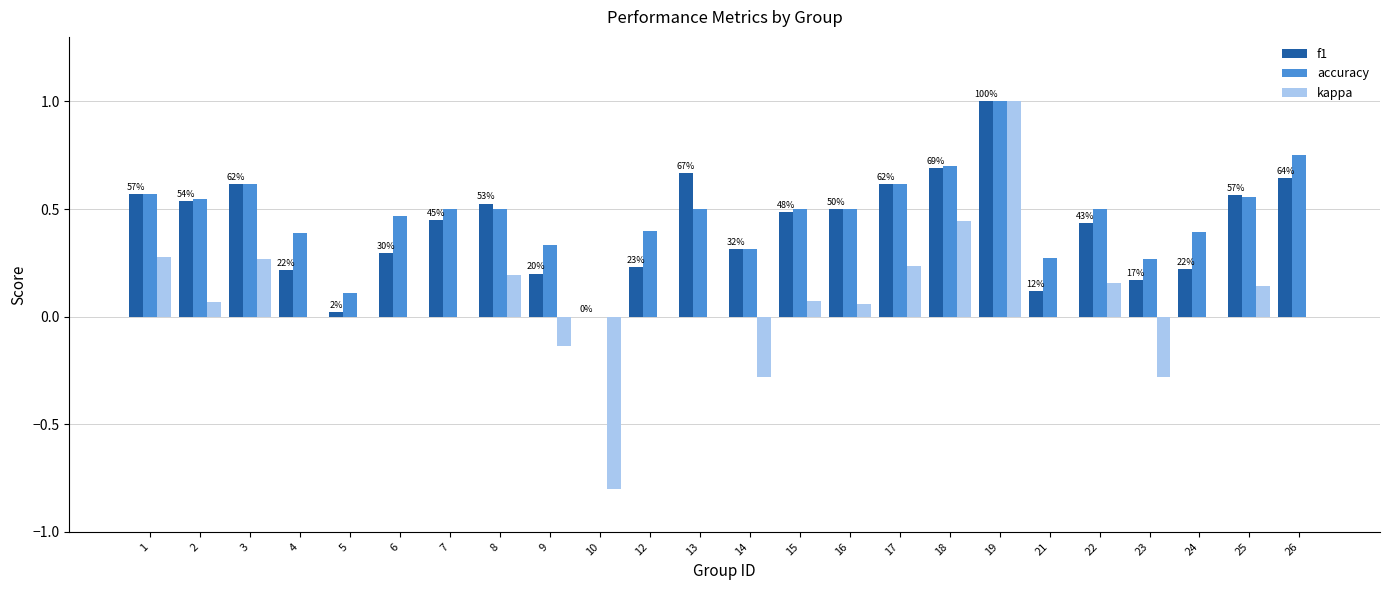

Is the value of accuracy at 4 greater than the value of f1 at 15?

No